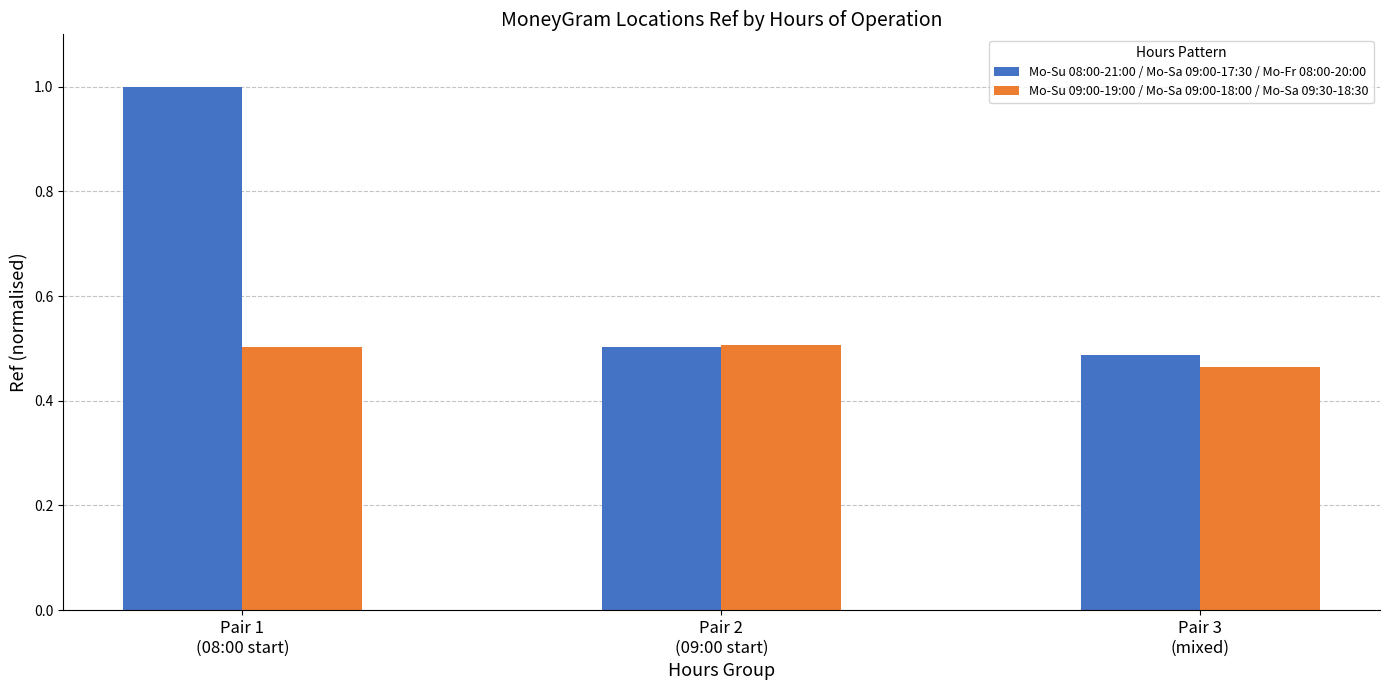

At which category is the sum across all series the highest?

Pair 1
(08:00 start)